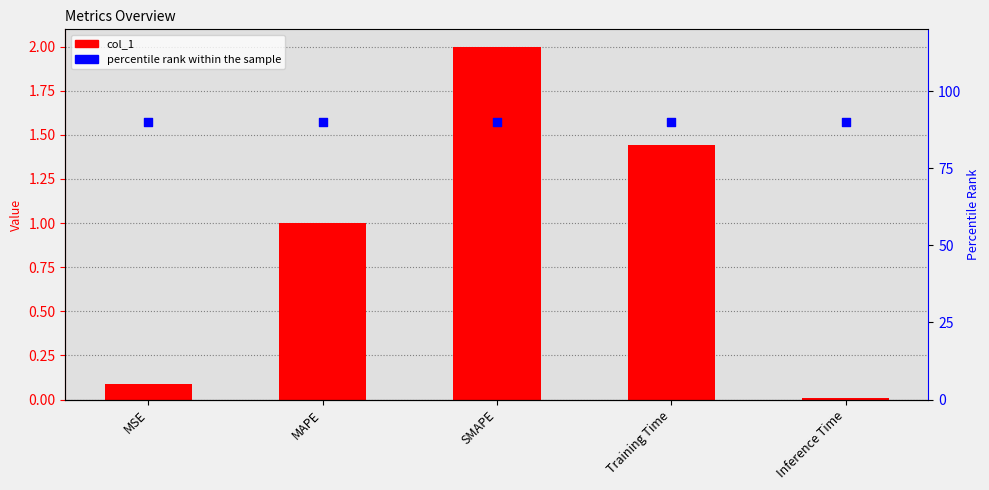

Which series has the largest Y range (max minus min)?

col_1